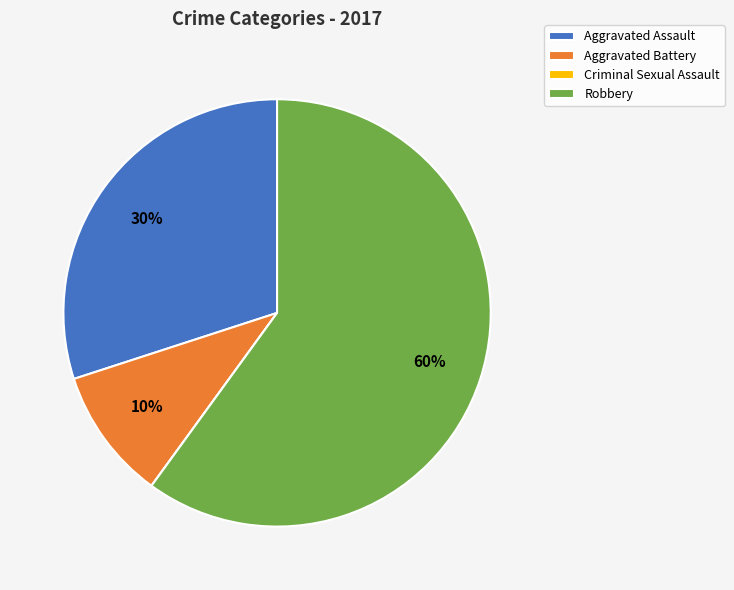

Which has a higher value, Aggravated Battery or Aggravated Assault?

Aggravated Assault